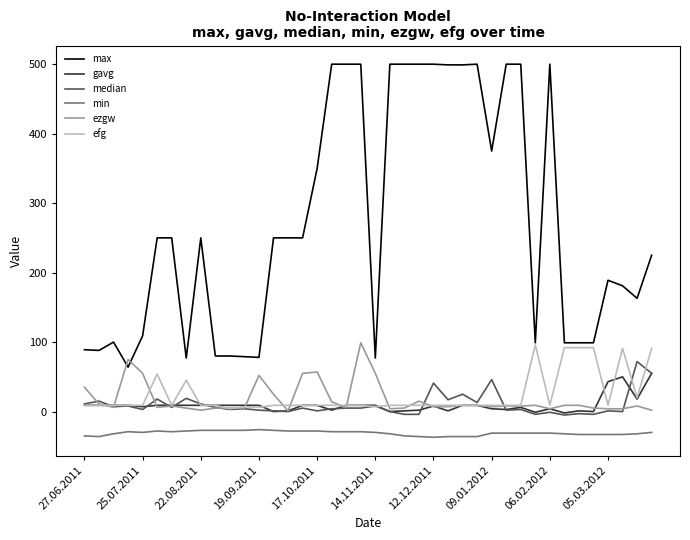

Which series has the largest total across all categories?

max